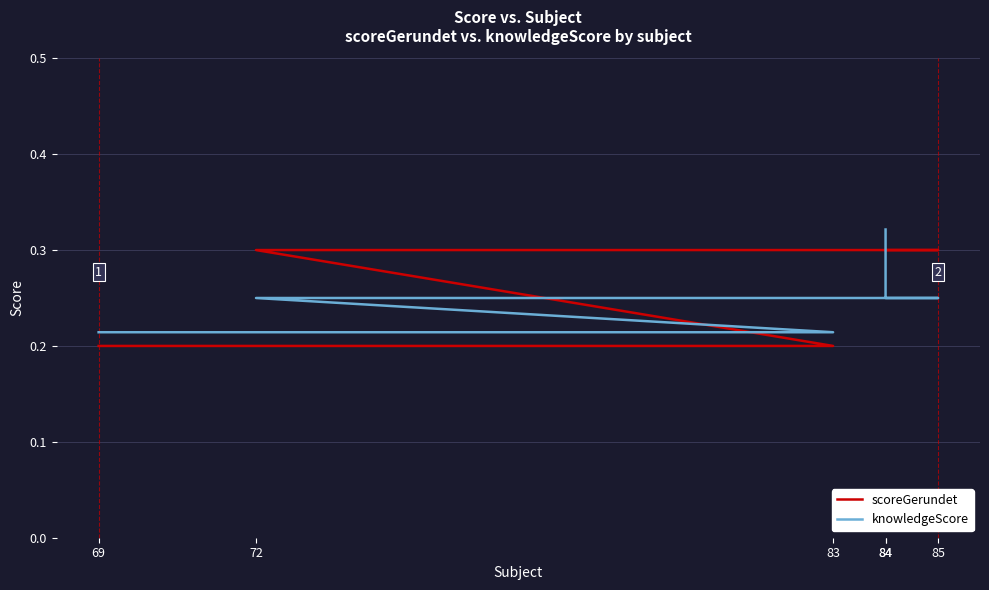

Which label corresponds to the largest value in the chart?

84